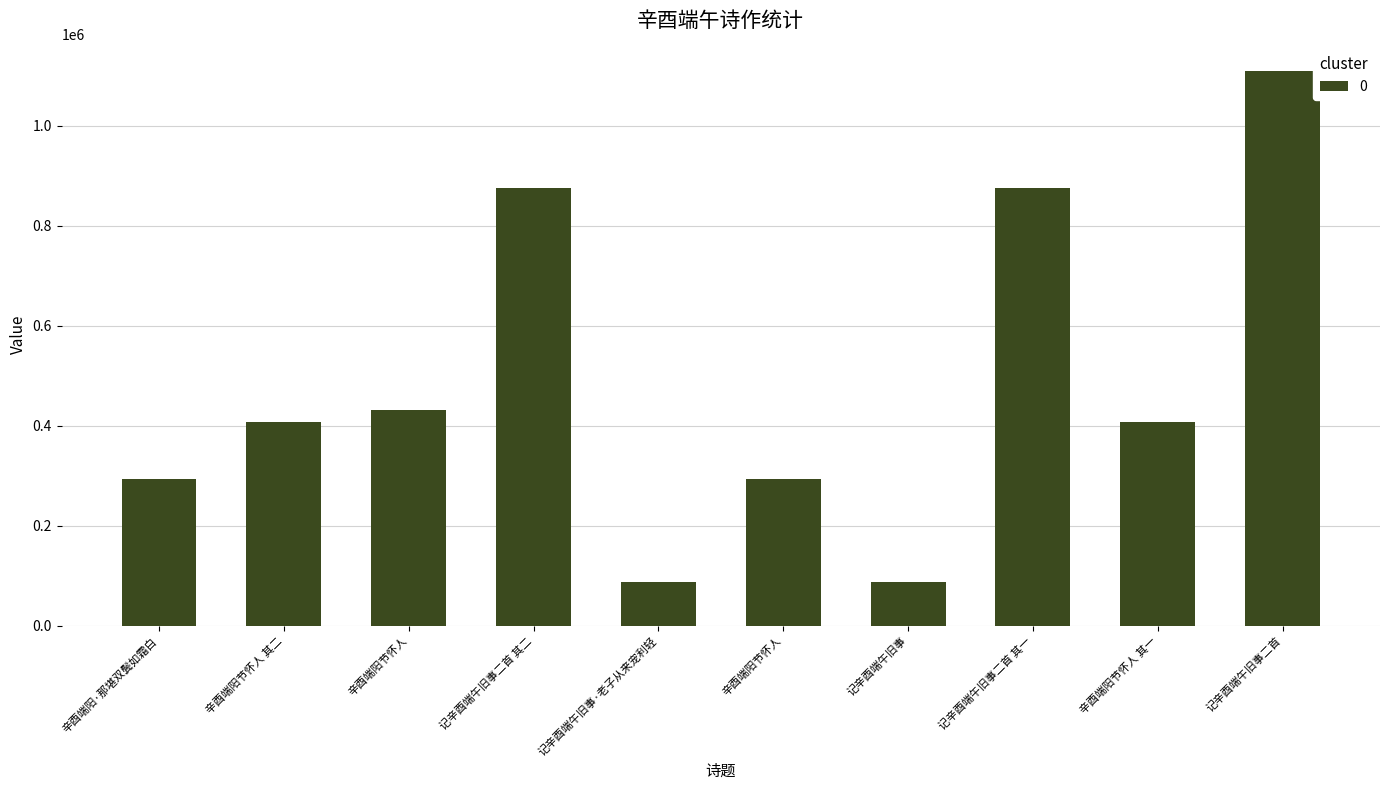

Does the chart contain stacked bars?

No